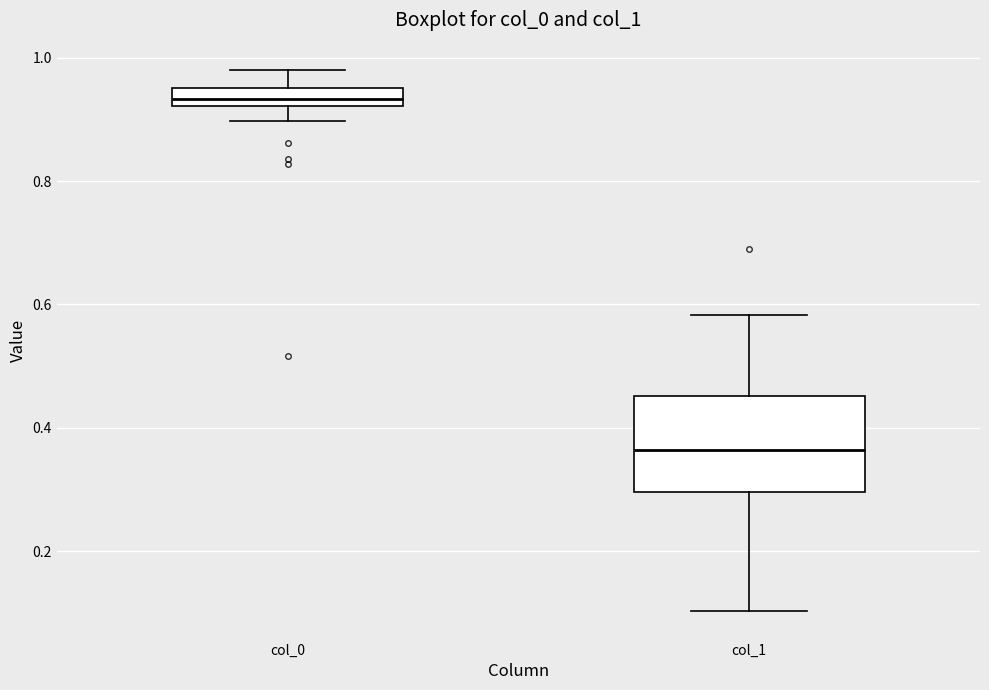

Reading left to right, transcribe this box plot: for each box, give where its median line is, the range the box spans, and where its two whiskers end, as read against the y-axis. The values are not printed on the chart, so give them approximately, as read against the axis.

col_0: median 0.94, box 0.92 to 0.96, whiskers 0.90 to 0.98
col_1: median 0.36, box 0.30 to 0.46, whiskers 0.10 to 0.58